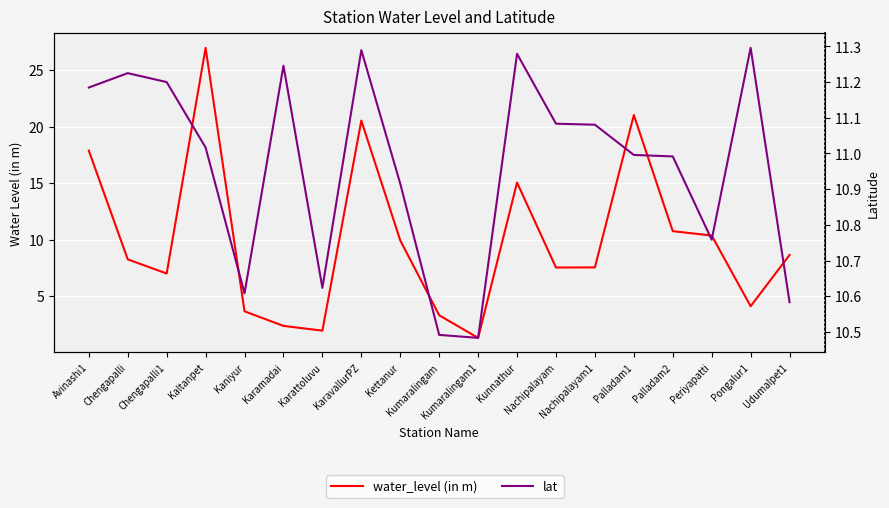

What is the sum of the water_level (in m) values at Periyapatti and Kettanur?

20.3